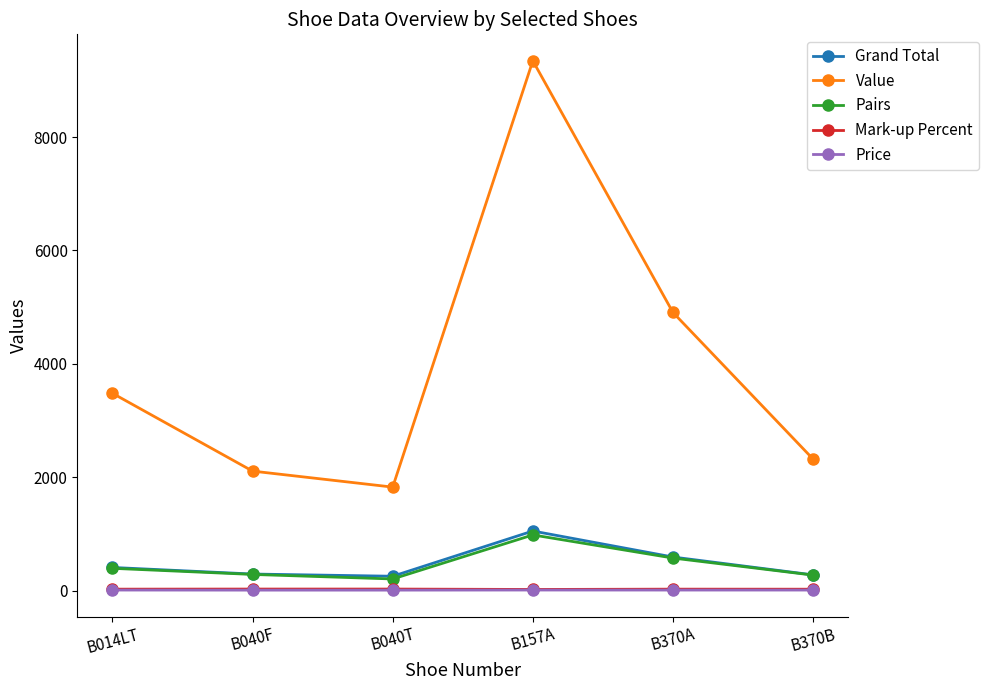

Which series has the largest total across all categories?

Value